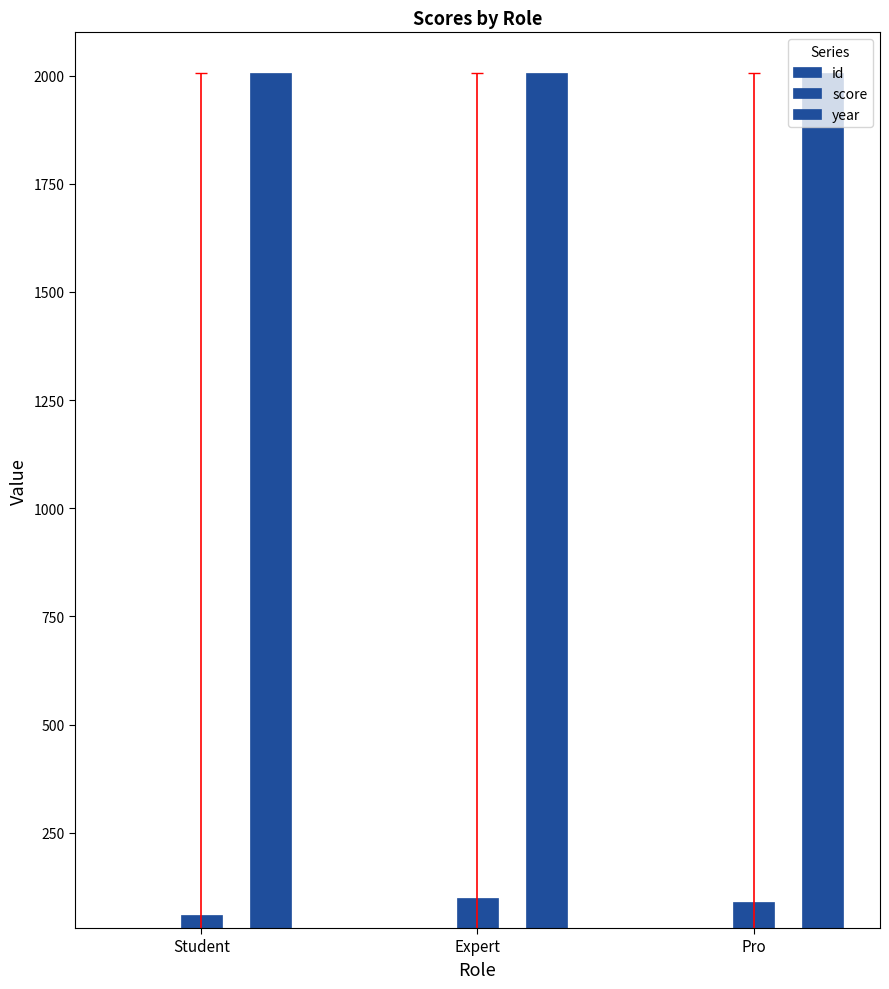

Rank the series at Student from highest to lowest value.

year, score, id